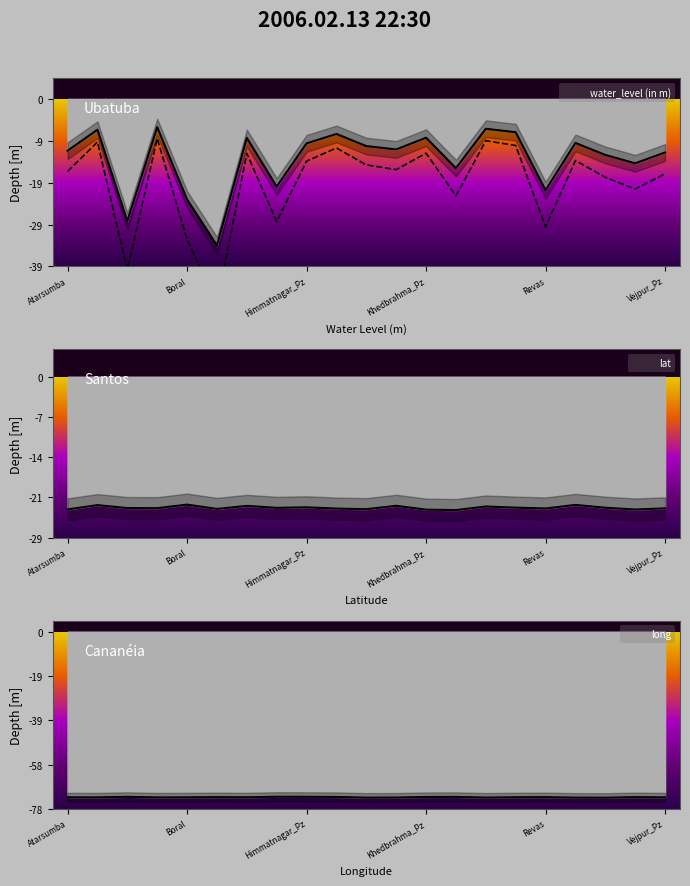

True or false: long and lat intersect in this chart.

False